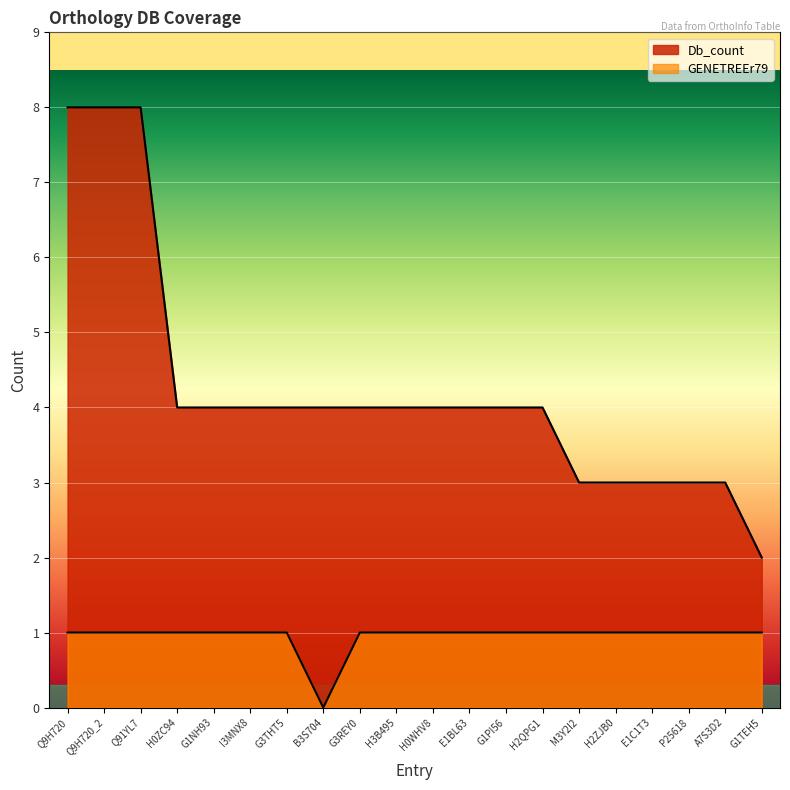

What is the difference between the second highest and minimum values in the Db_count series?

6